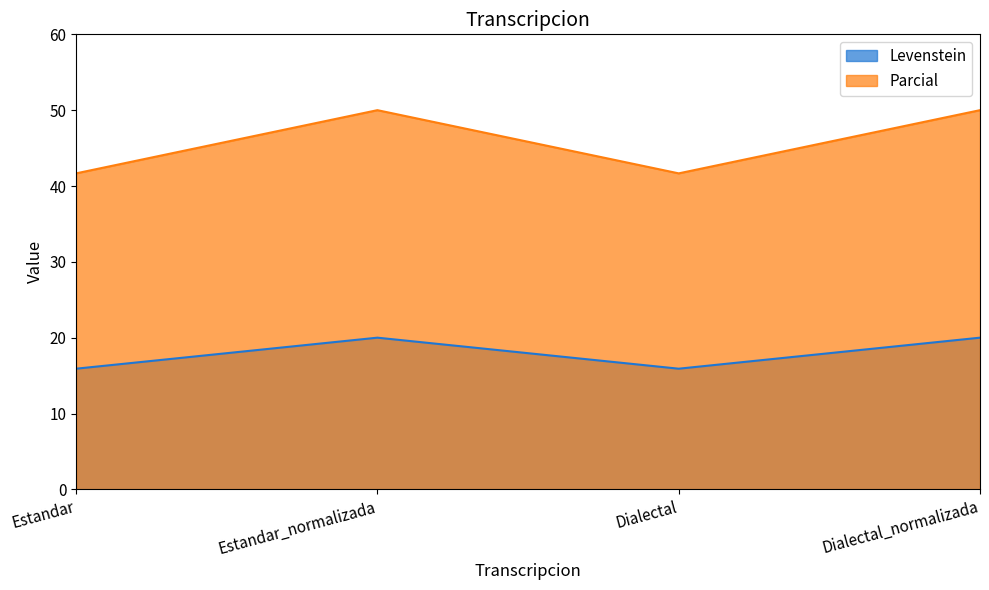

True or false: Parcial has a value of 50.0 at Estandar_normalizada.

True